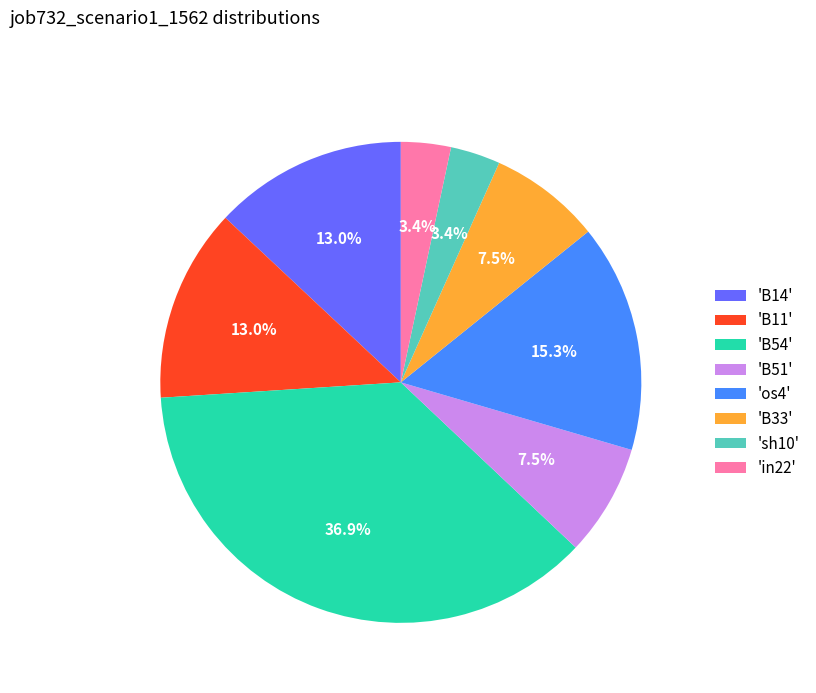

Which has a higher value, 'B51' or 'B11'?

'B11'